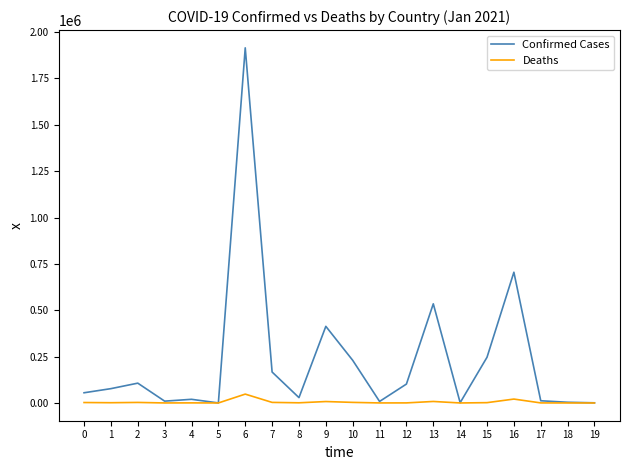

At which category is the sum across all series the highest?

6